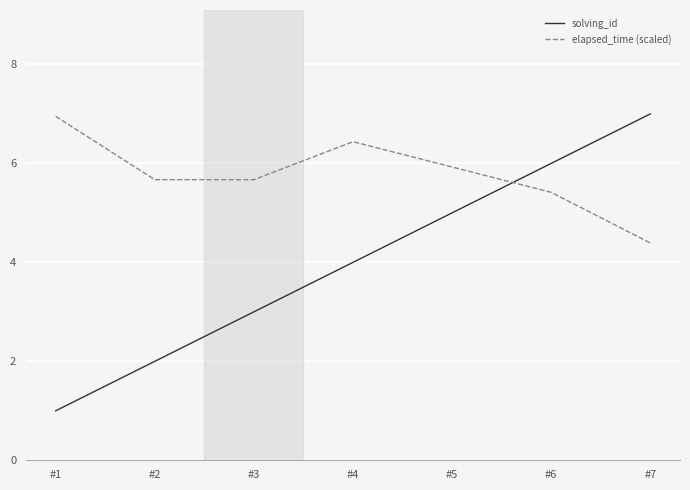

At which label does elapsed_time (scaled) reach its peak?

#1